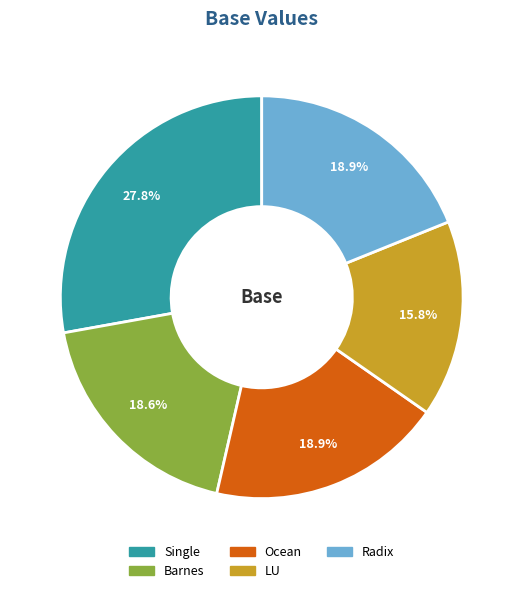

To the nearest percent, what is the difference between the Single and LU slice percentages?

12%